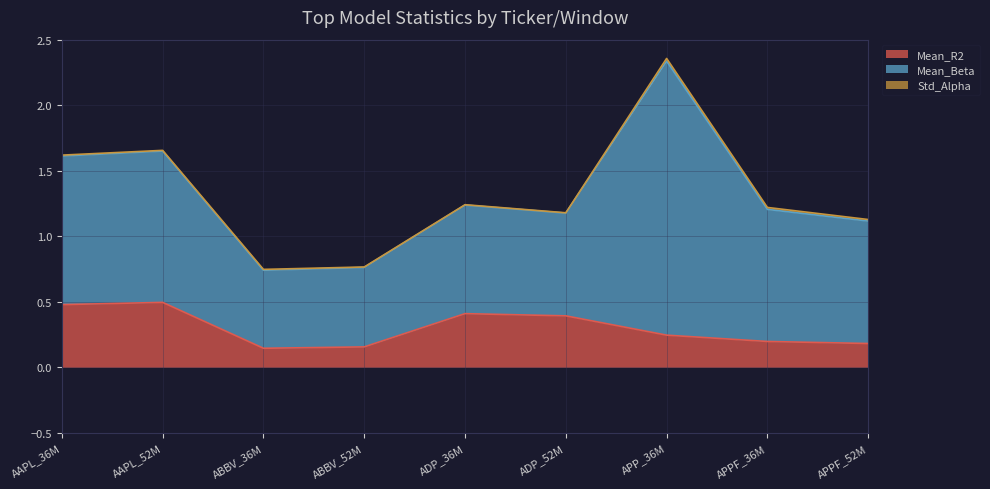

Rank the series by their average value, from lowest to highest.

Std_Alpha, Mean_R2, Mean_Beta